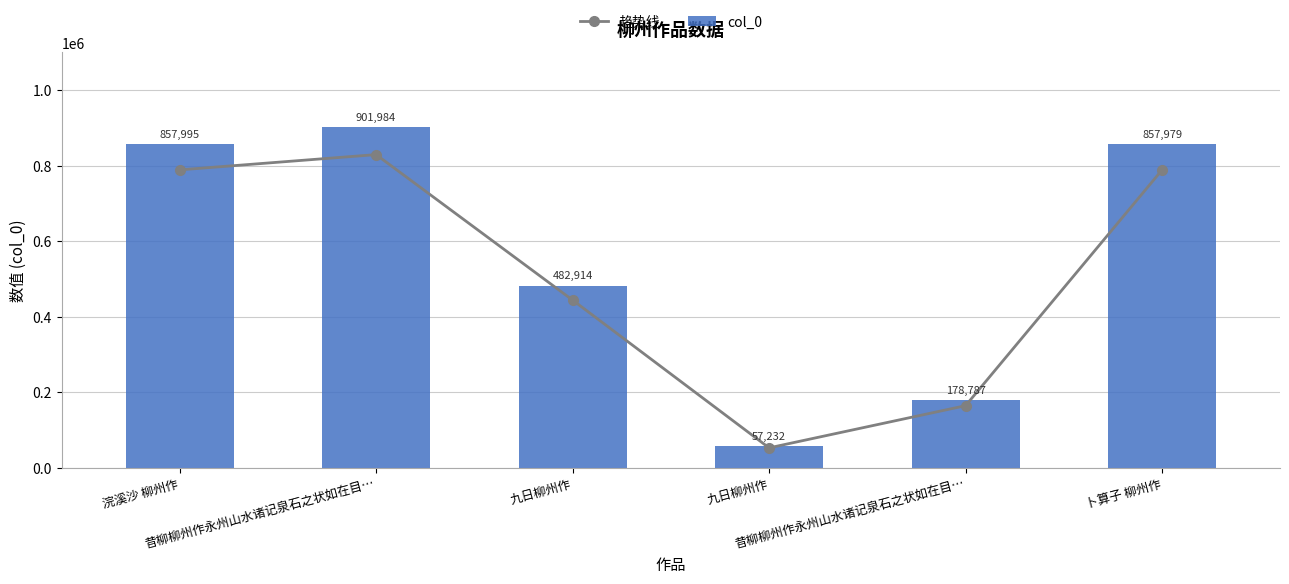

Which category has the lowest value across all series?

九日柳州作